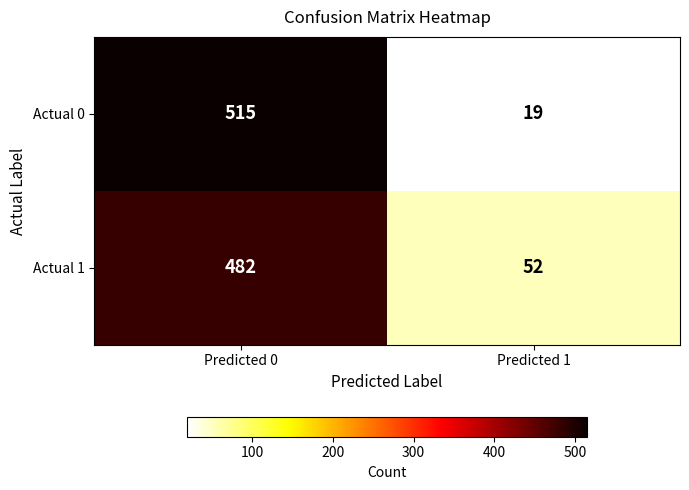

Which label corresponds to the smallest value in the chart?

Predicted 1